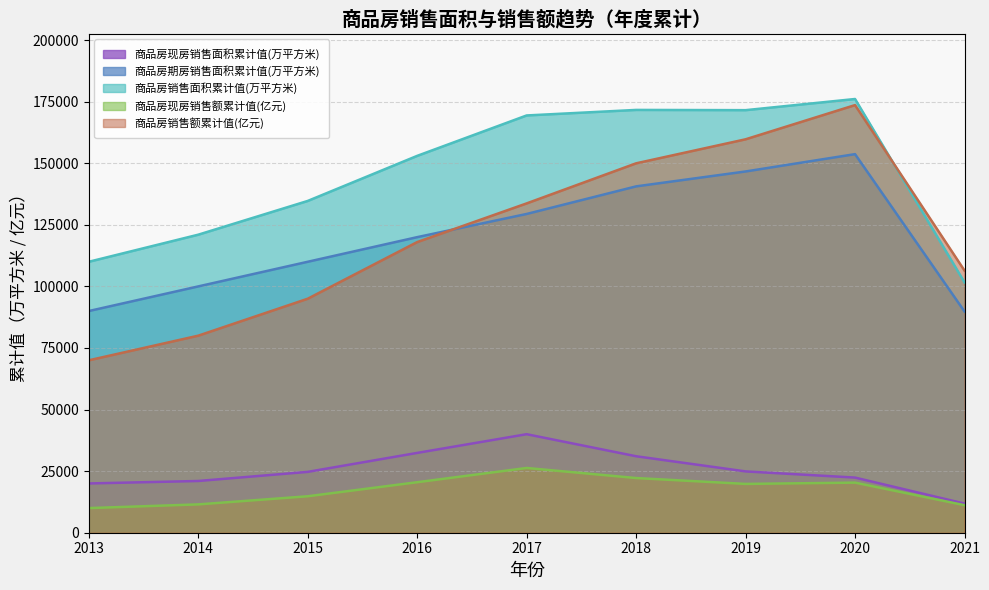

How many lines are shown in the chart?

5